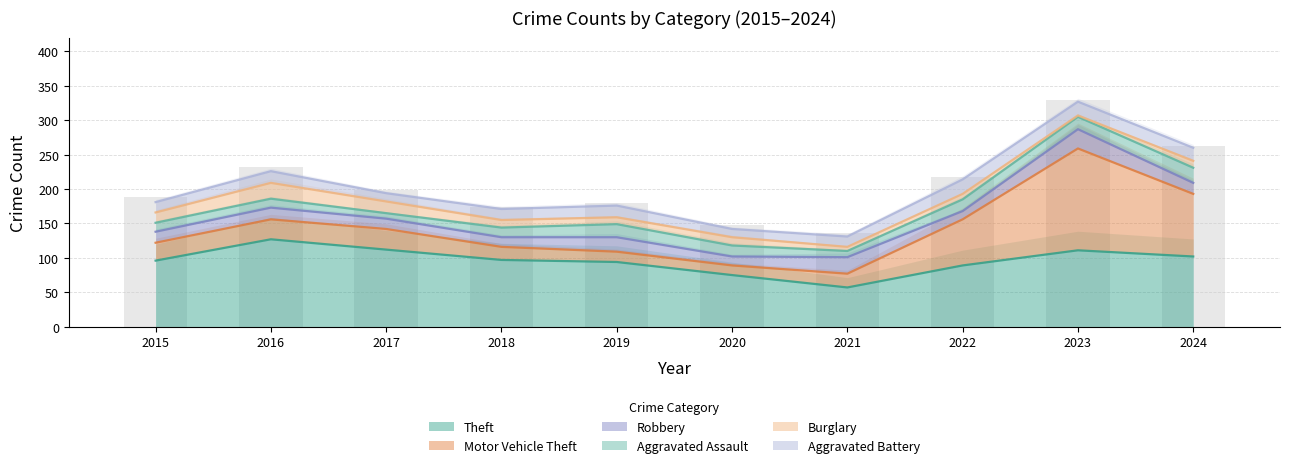

Reading left to right, extract all data points from this chart.

Theft: 96	127	112	97	94	75	57	89	111	102
Motor Vehicle Theft: 26	29	30	19	15	14	20	67	148	91
Robbery: 16	17	15	14	21	13	24	12	28	16
Aggravated Assault: 13	13	8	14	19	16	9	17	18	22
Burglary: 15	23	17	11	10	12	6	8	2	10
Aggravated Battery: 15	17	12	16	17	12	15	21	20	19